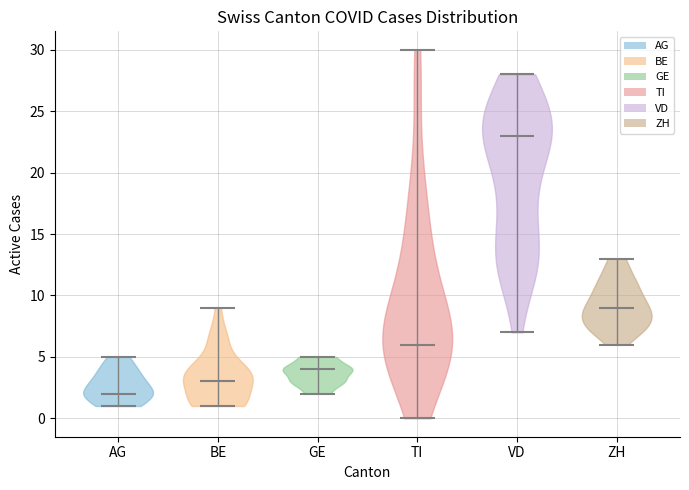

Which violin has the highest median line?

VD